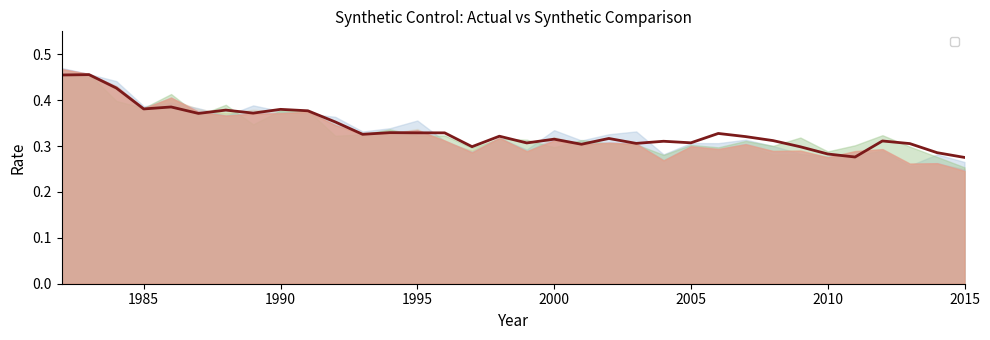

Does the chart display data point markers on the line(s)?

No